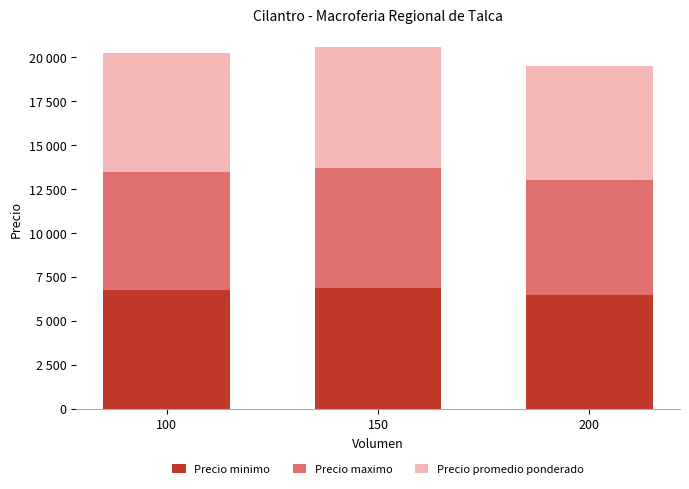

At which category is the sum across all series the highest?

150